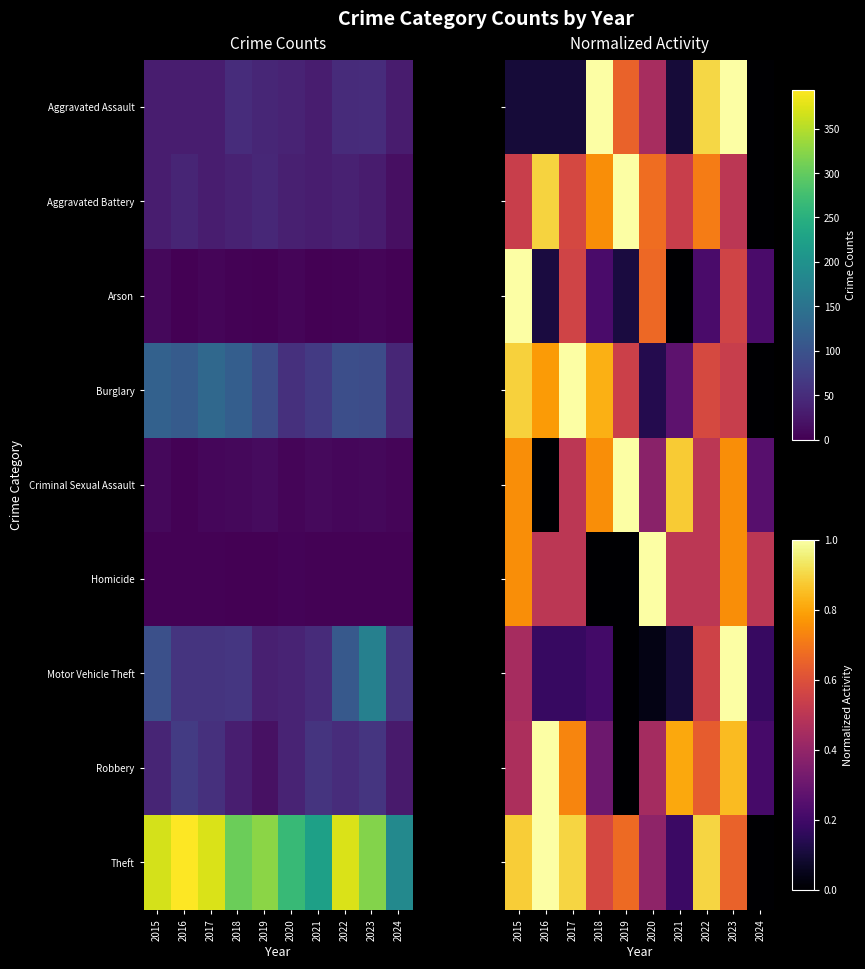

What is the difference between the maximum and minimum values in the Criminal Sexual Assault series?

1.0